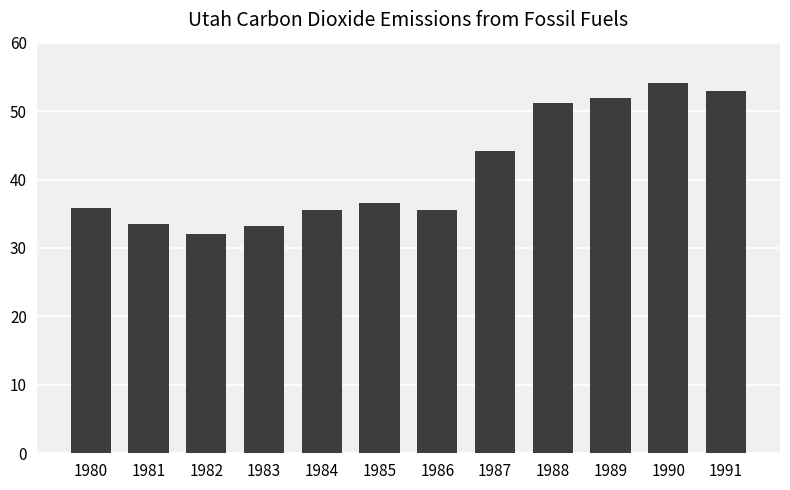

At which category does the chart reach its minimum across all series?

1982